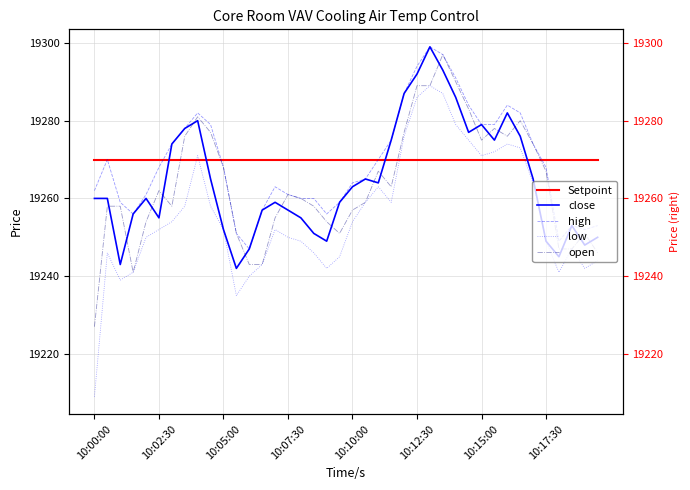

True or false: Setpoint and low cross at least once.

True